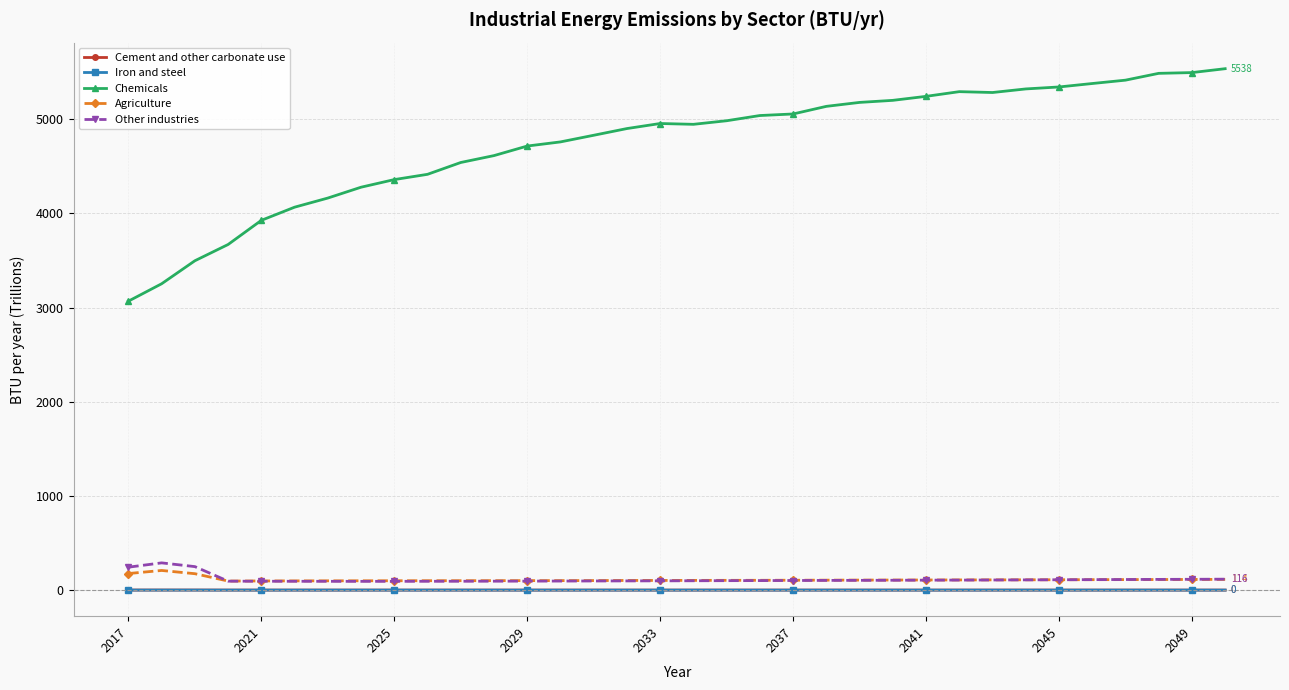

Count the number of data series in this chart.

5